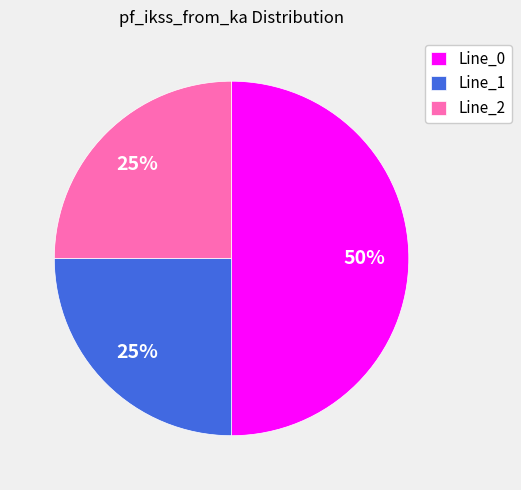

Does Line_1 account for over 50% of the chart?

No